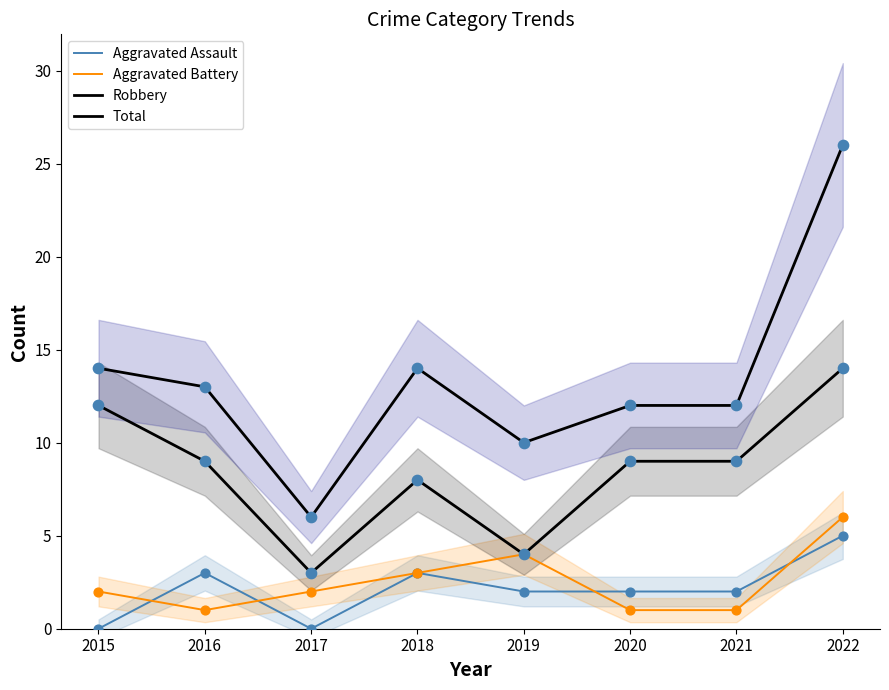

Which series reaches the minimum Y coordinate?

Aggravated Assault